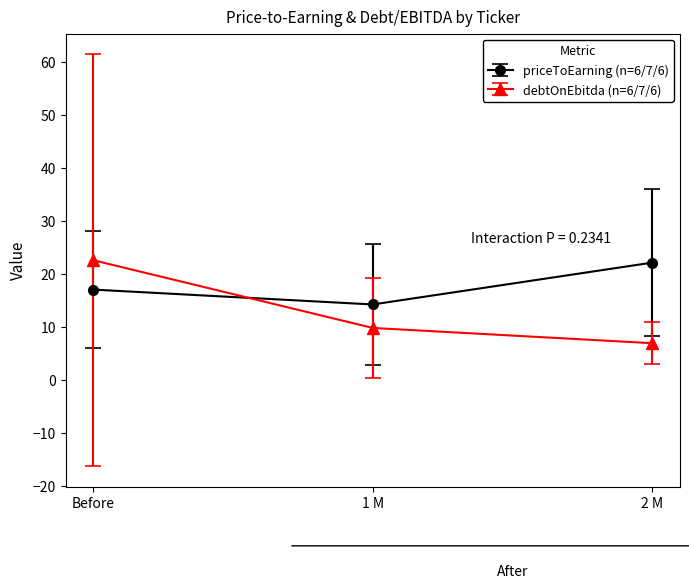

Reading left to right, what are all the values shown in this chart?

priceToEarning (n=6/7/6): Before=17.0	1 M=14.2	2 M=22.1
debtOnEbitda (n=6/7/6): Before=22.5	1 M=9.8	2 M=6.9